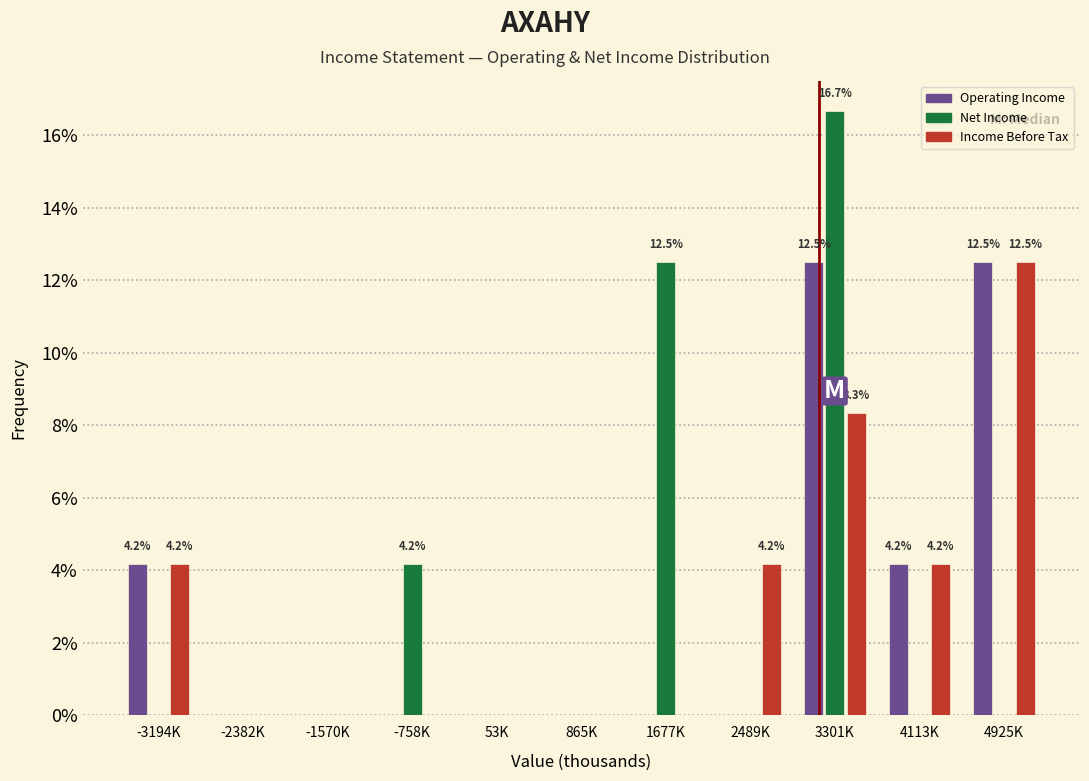

True or false: Operating Income has a value of 7.8 at 53K.

False